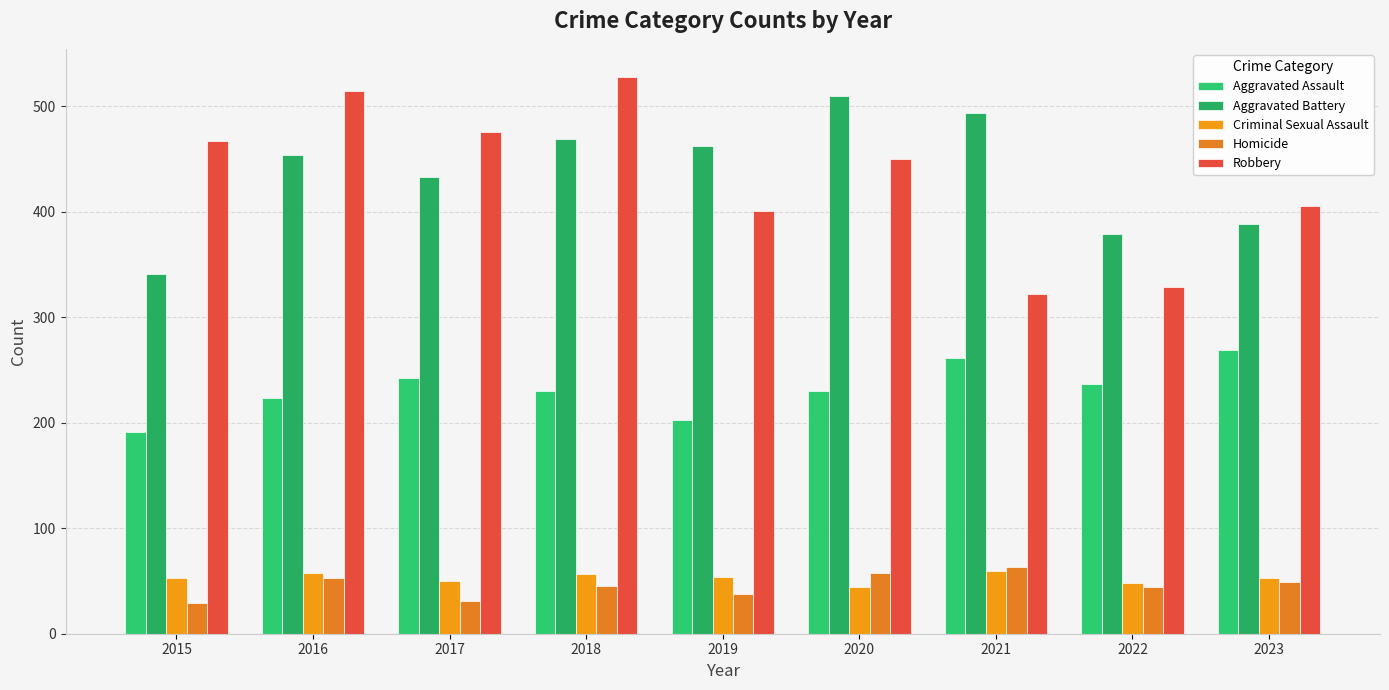

How many distinct data groups are displayed?

5